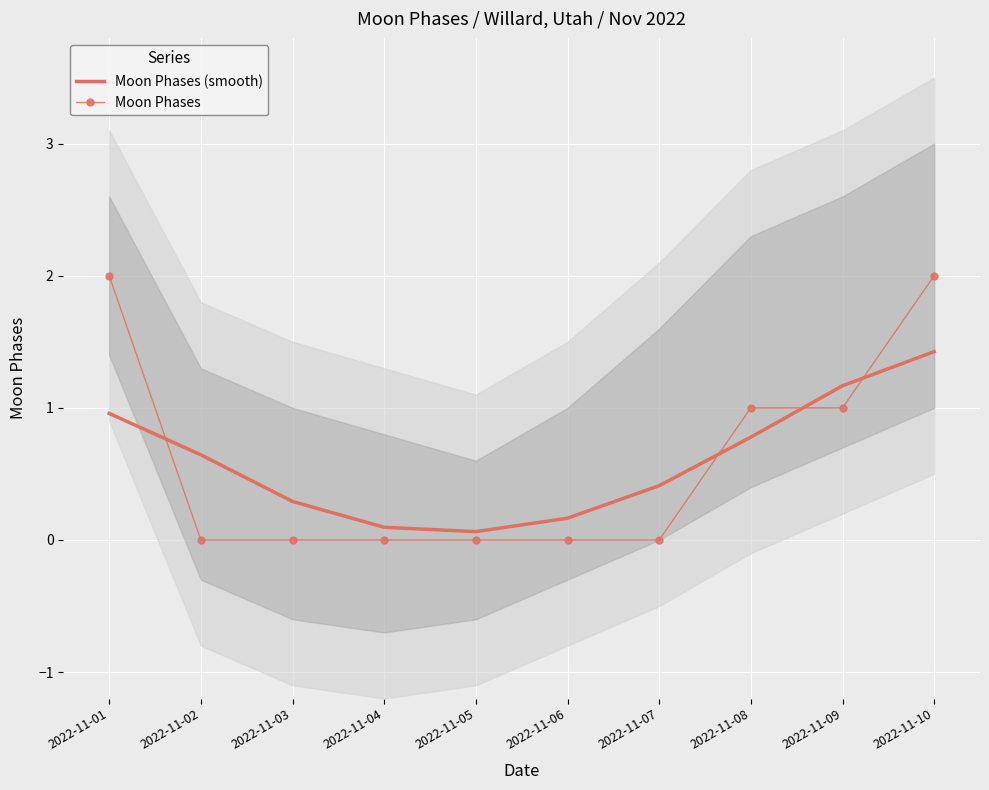

Reading left to right, extract all data points from this chart.

Moon Phases (smooth): 1.0	0.6	0.3	0.1	0.1	0.2	0.4	0.8	1.2	1.4
Moon Phases: 2.0	0.0	0.0	0.0	0.0	0.0	0.0	1.0	1.0	2.0